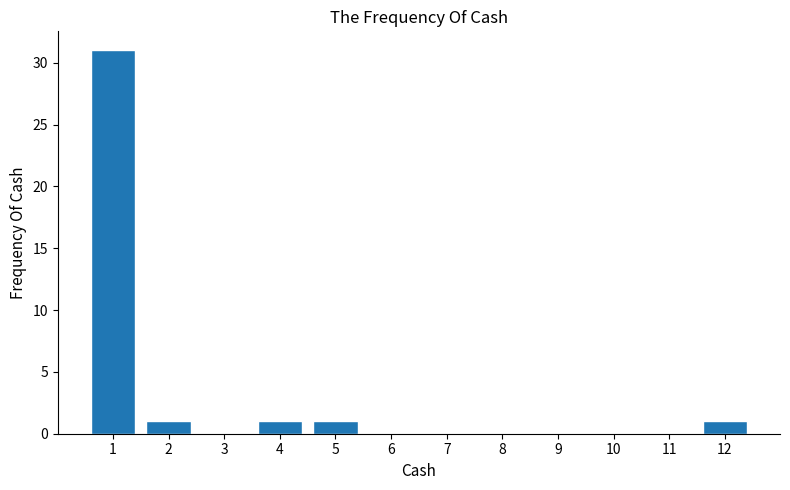

Reading left to right, extract all data points from this chart.

1=31	2=1	3=0	4=1	5=1	6=0	7=0	8=0	9=0	10=0	11=0	12=1